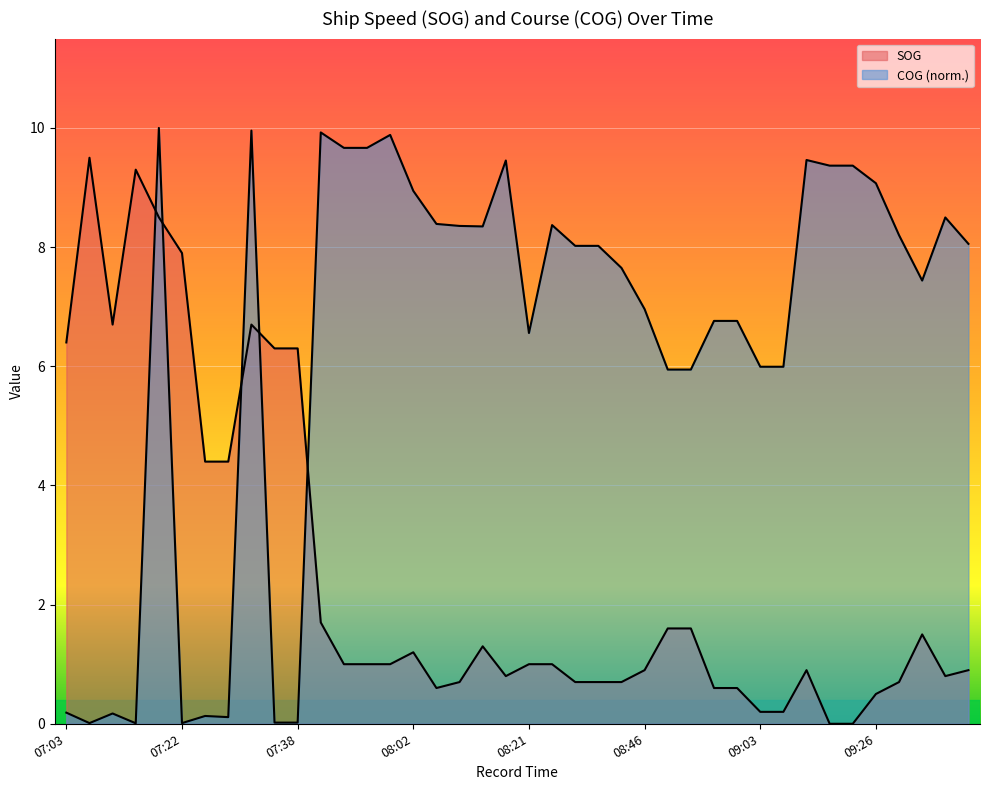

How many distinct data groups are displayed?

2